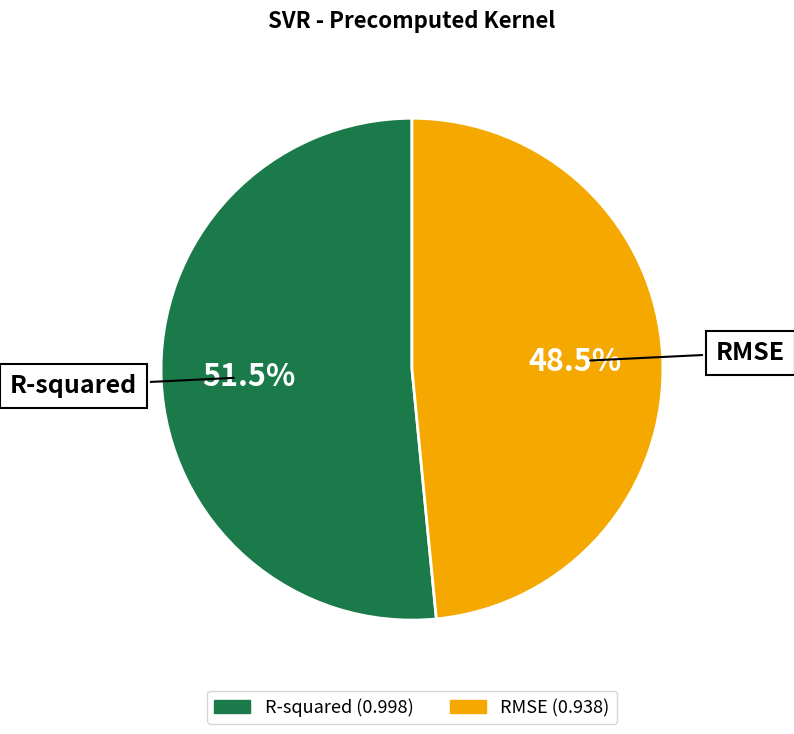

Is it true that R-squared is 46% of the pie?

False